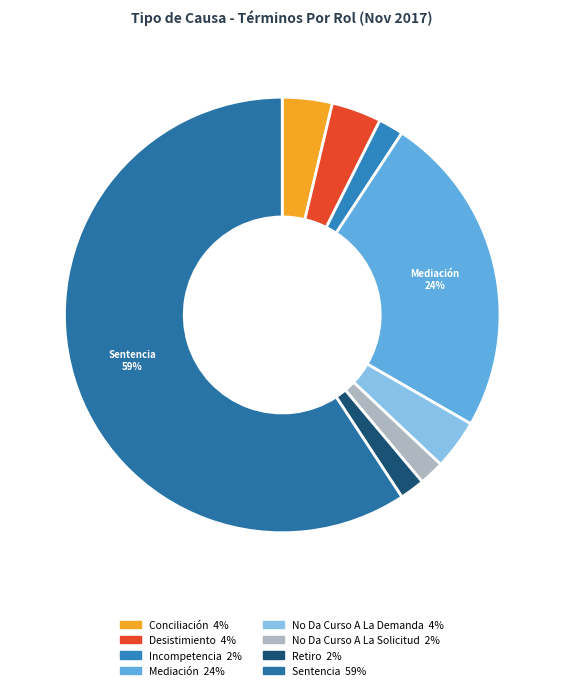

How many segments does this pie chart have?

8